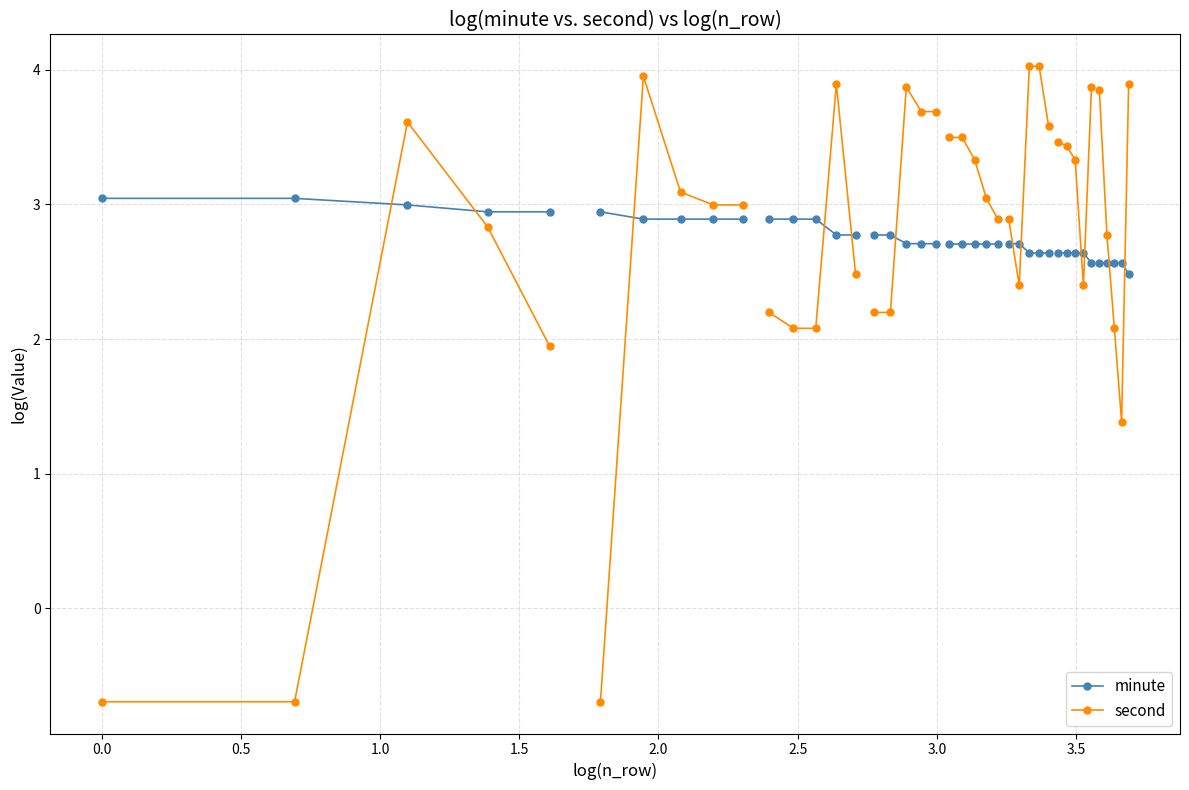

What is the difference between the maximum and second lowest values in the minute series?

0.1